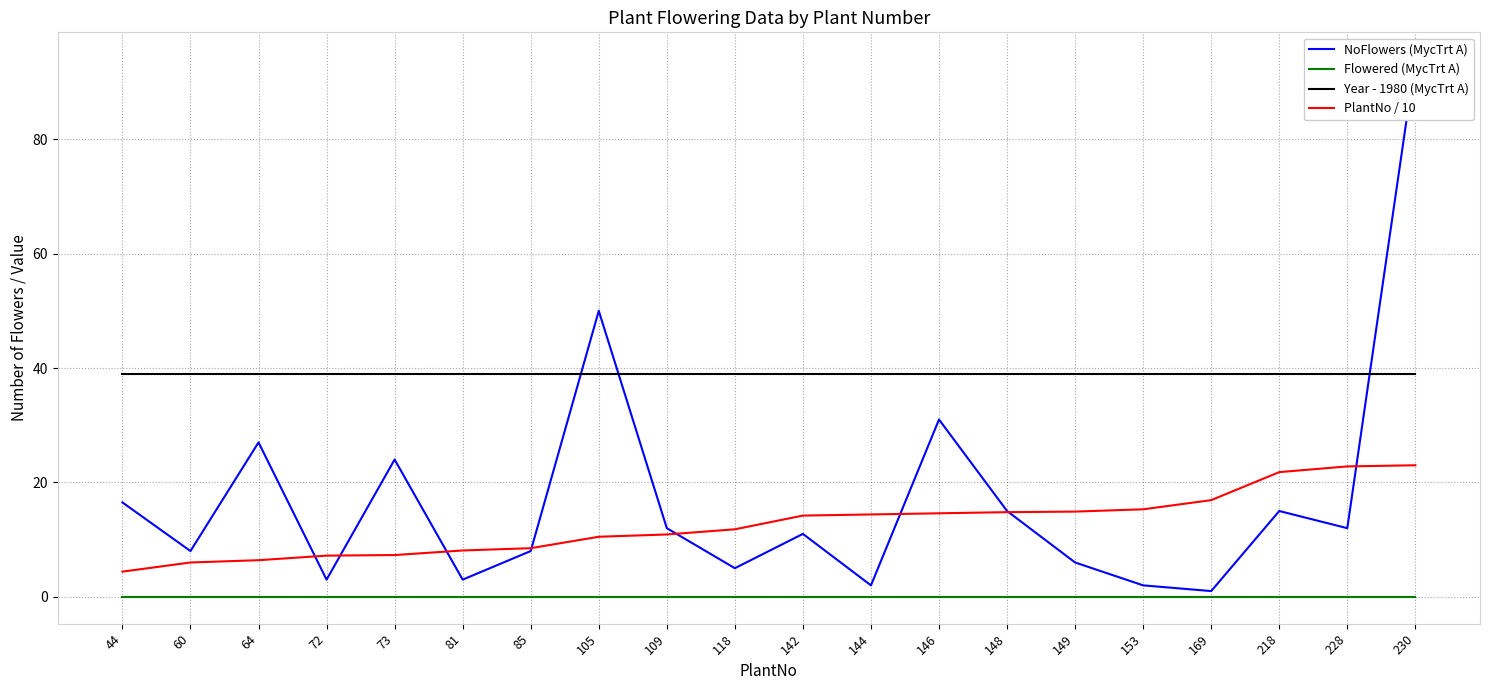

What is the total value across all series at 169?

56.9